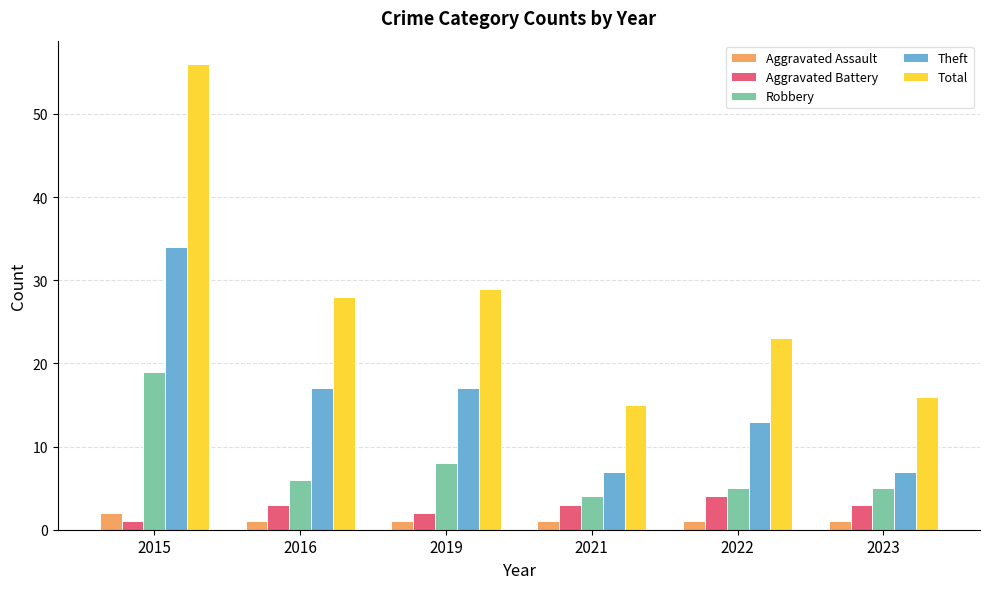

At which category is the sum across all series the highest?

2015